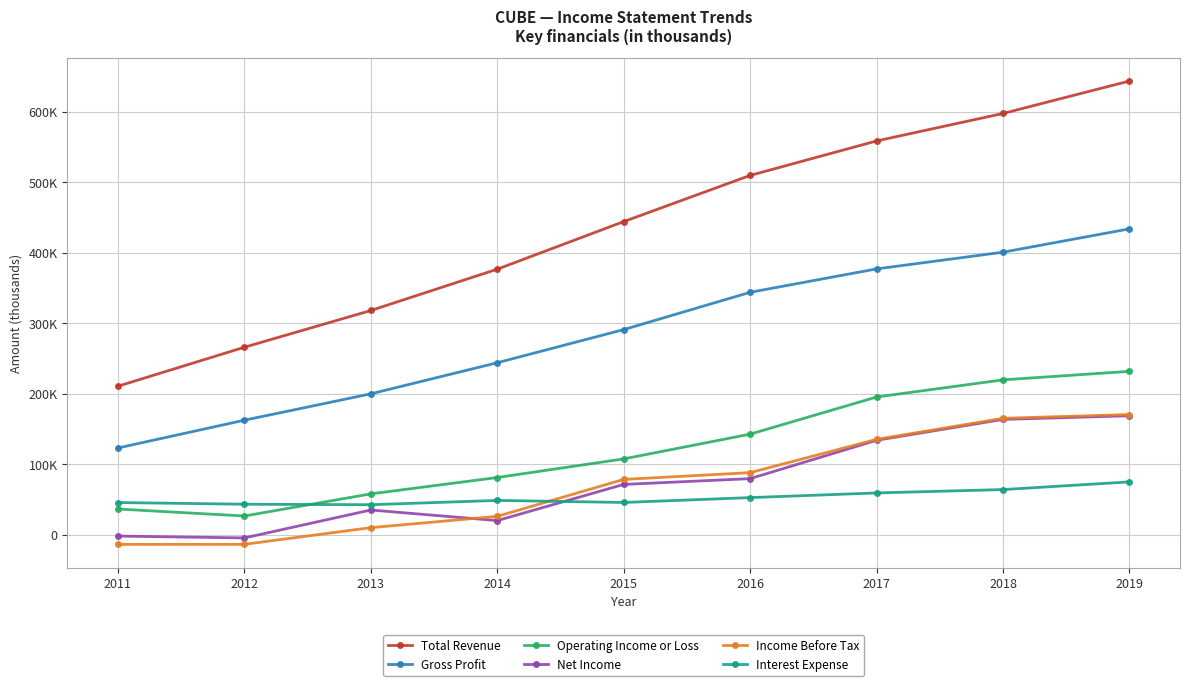

What is the total value across all series at 2014?

798600